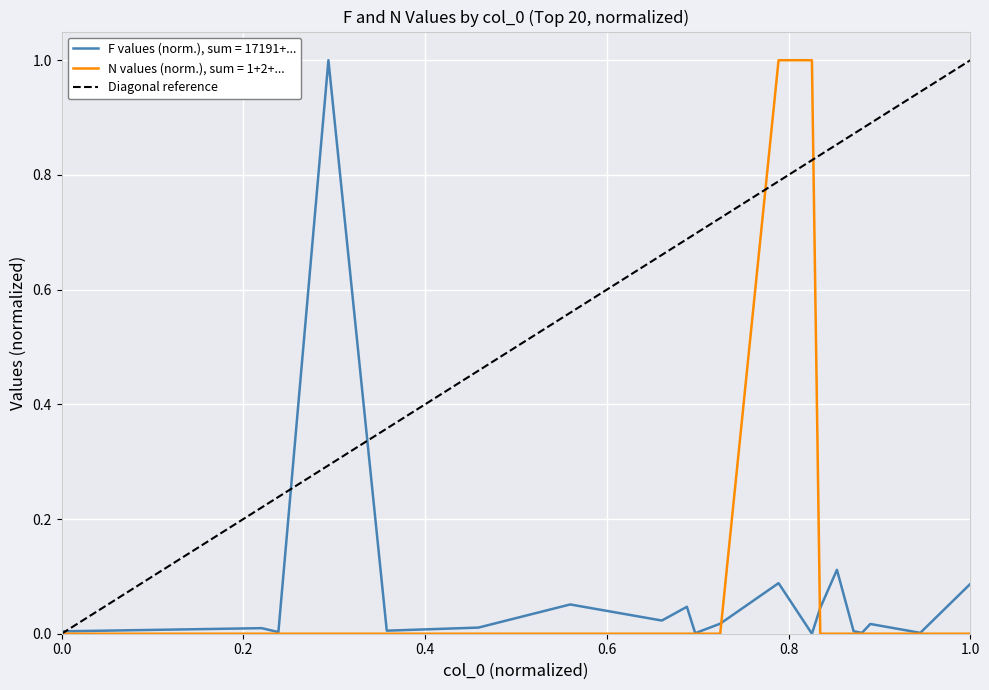

Count the values in the range 0 to 1.

2